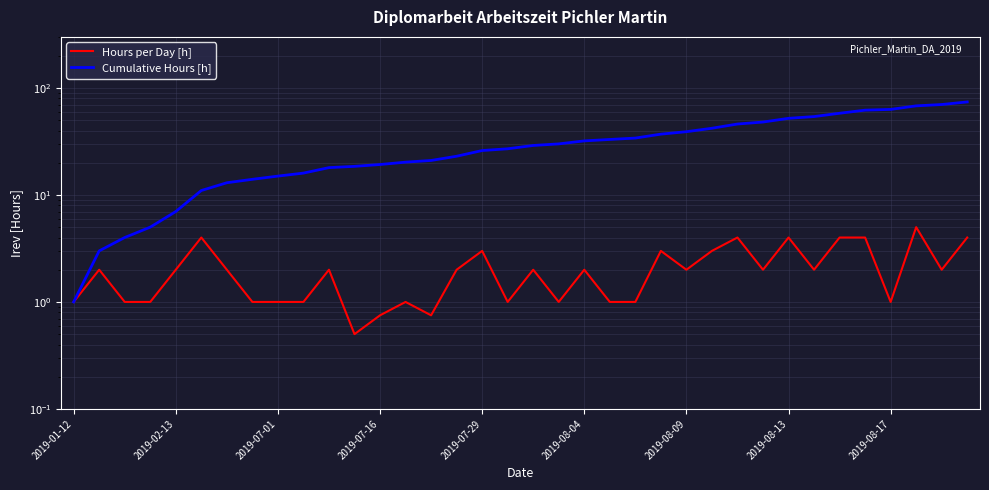

What is the total value across all series at 30?

62.0